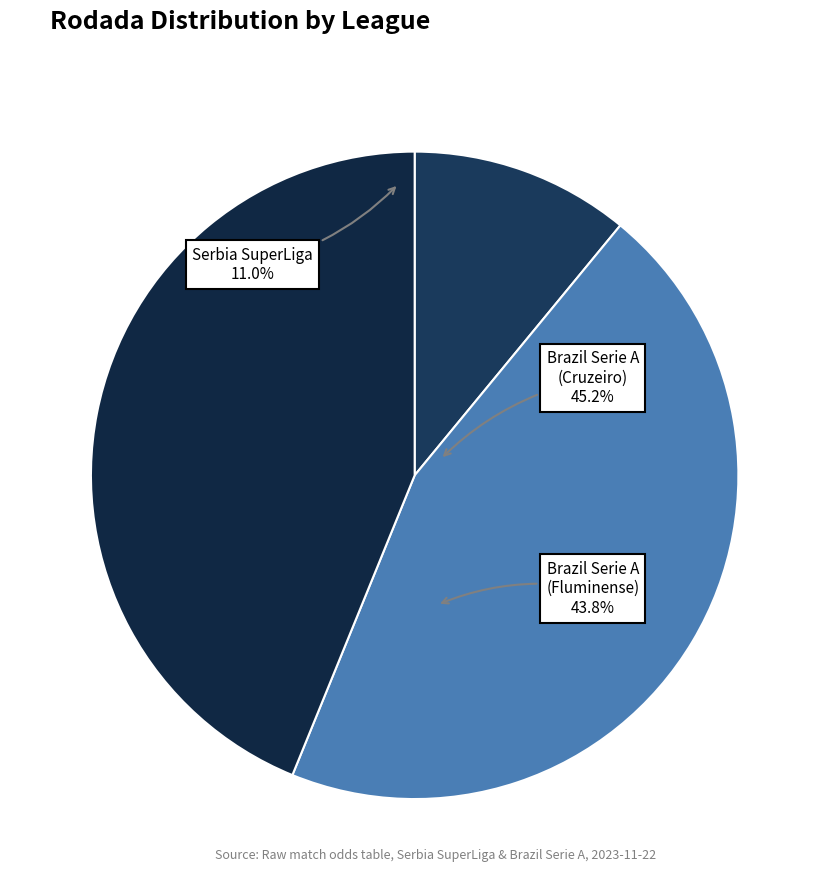

Is it true that Brazil Serie A (Fluminense) is 44% of the pie?

True